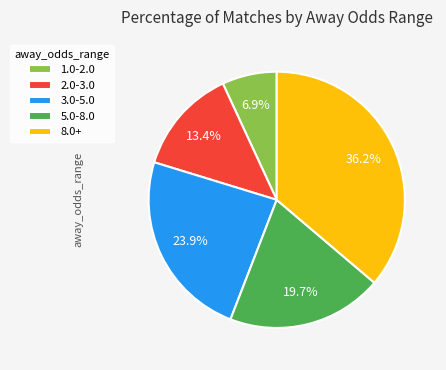

What is the smallest slice in the pie chart?

1.0-2.0